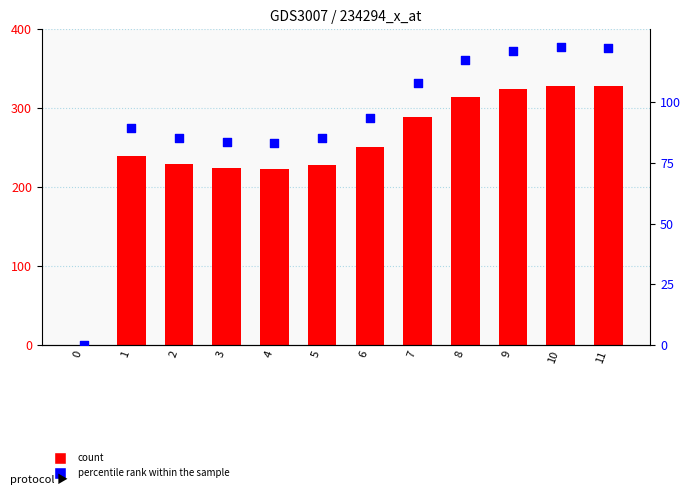

Which series has the largest Y range (max minus min)?

count